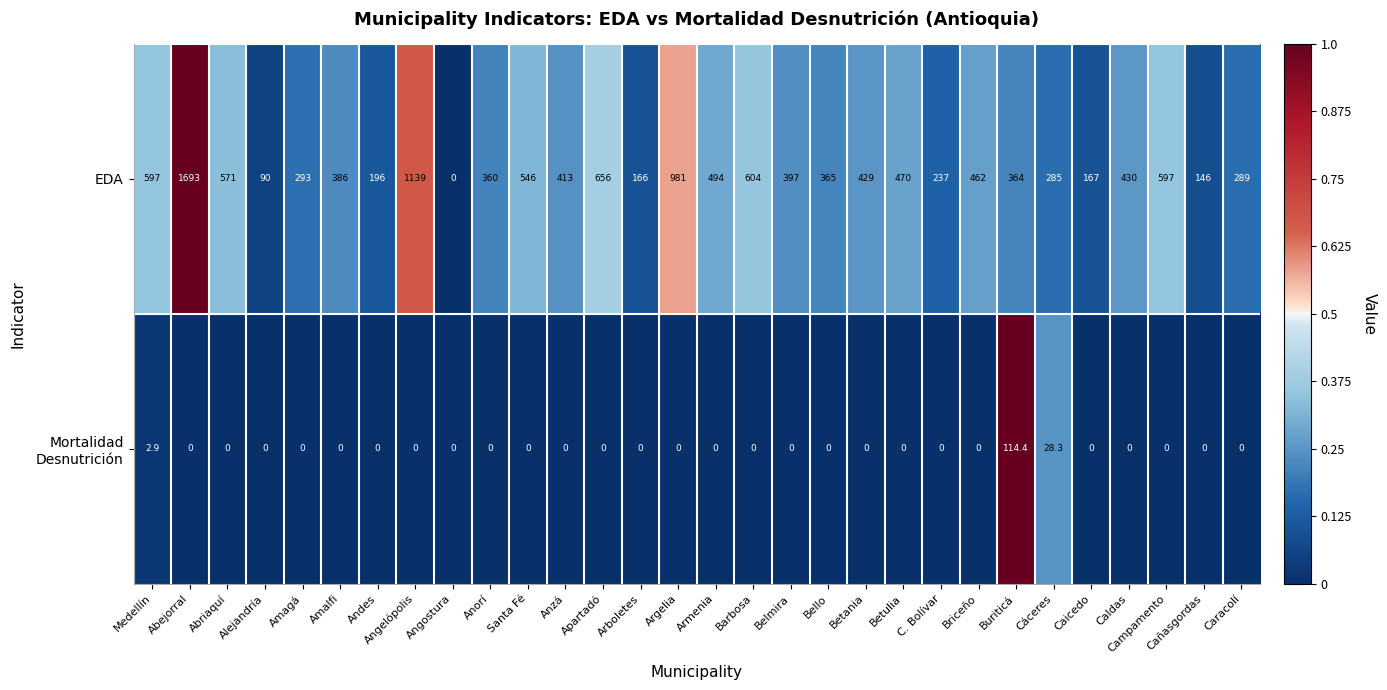

What is the difference between the second highest and second lowest values in the EDA series?

1049.0